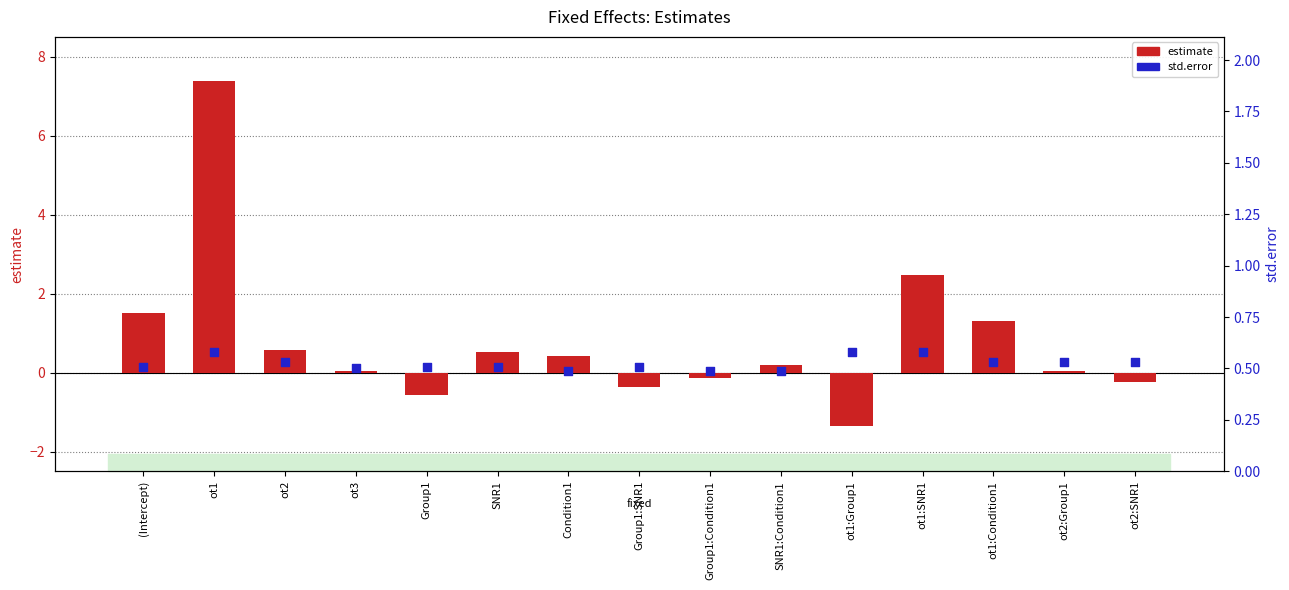

Which has a higher value, ot1:Group1 or SNR1?

ot1:Group1